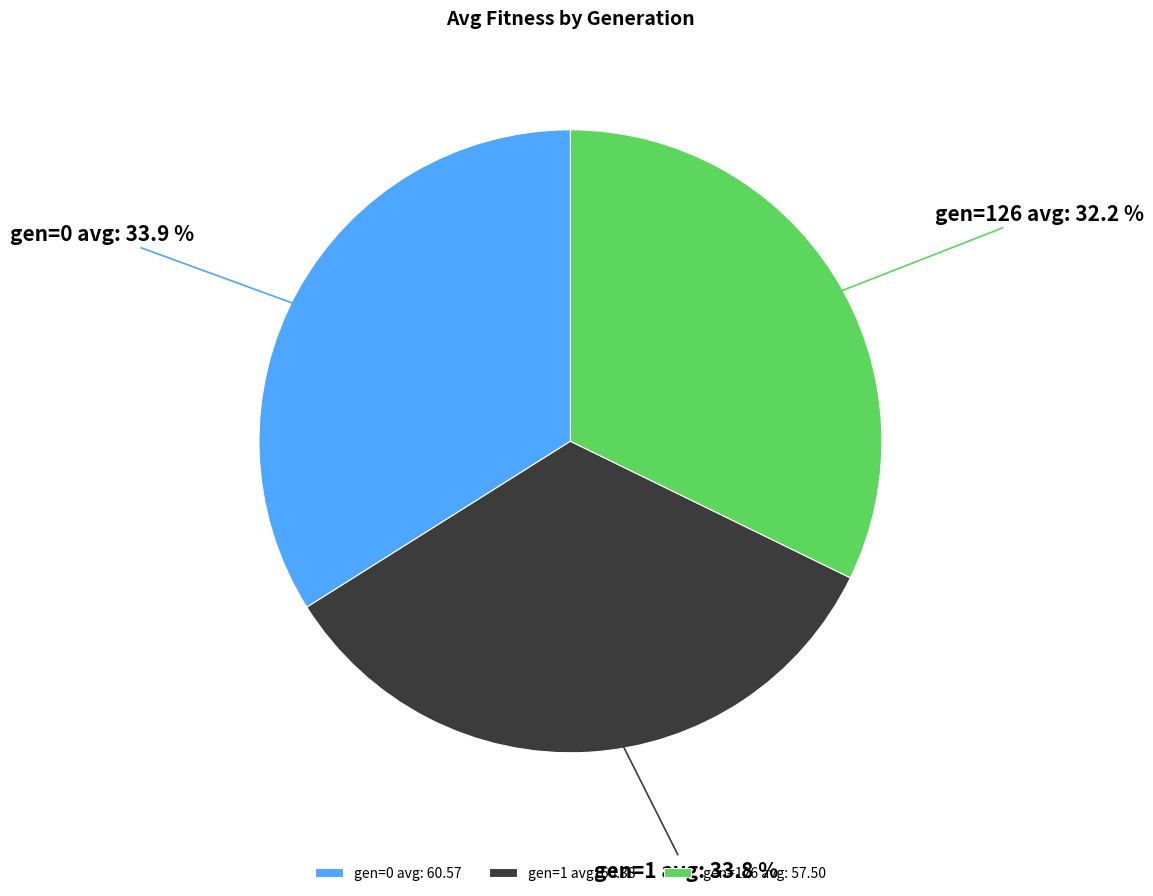

To the nearest percent, what percentage of the pie is gen=0 avg?

34%